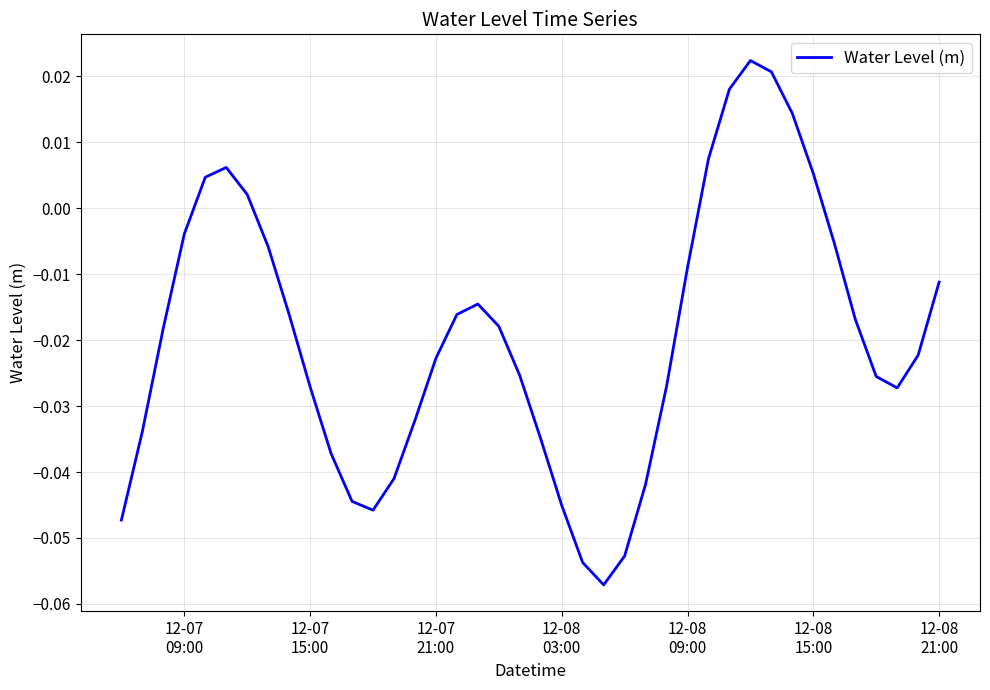

Count the number of values greater than 0.

9